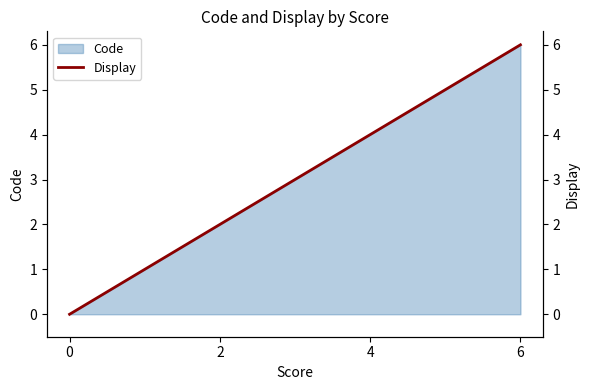

How many values exceed 4?

1